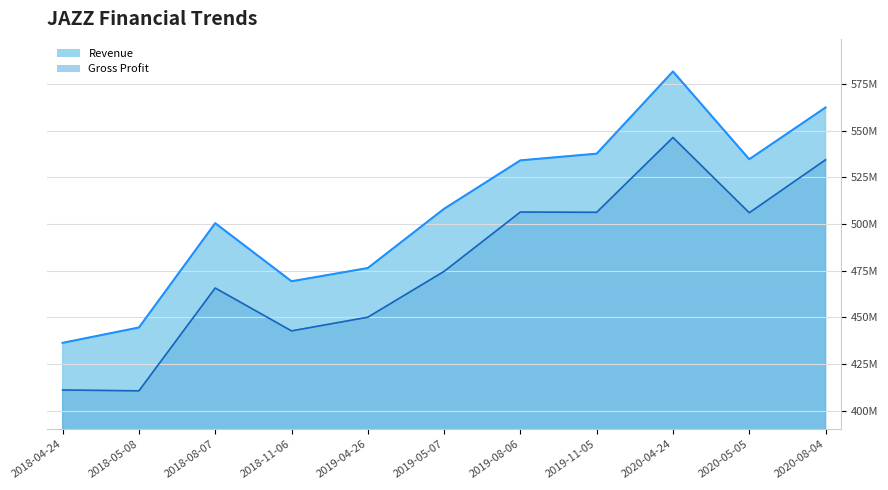

Which label corresponds to the smallest value in the chart?

2018-05-08